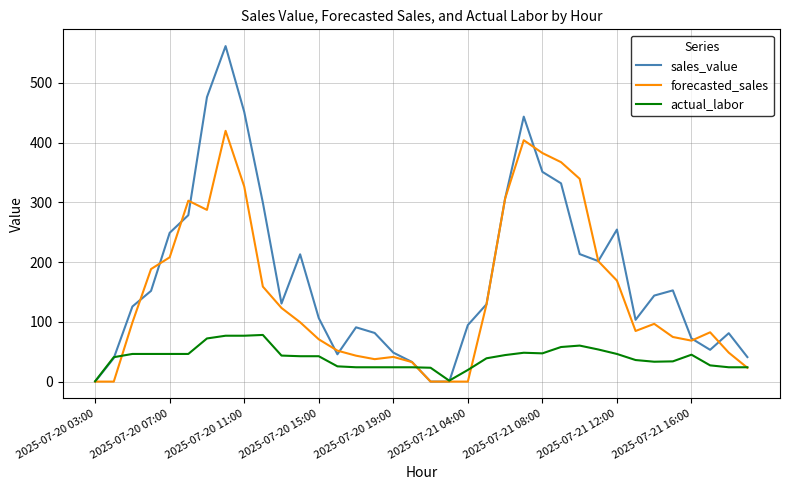

Which series has the largest range (max minus min)?

sales_value